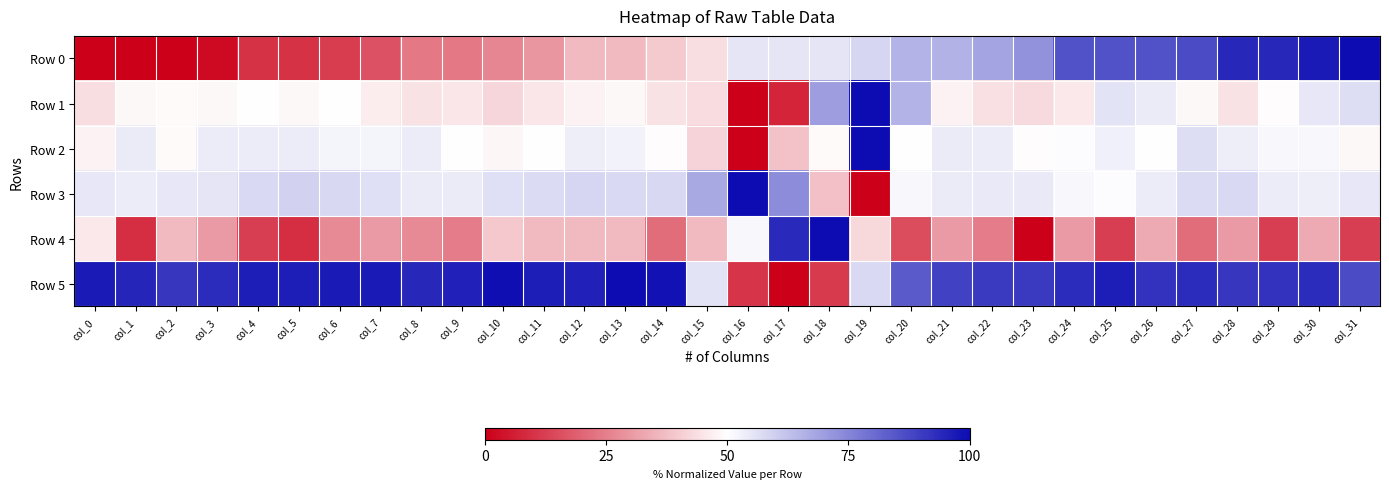

List the series in order of their peak value, highest first.

Row 0, Row 1, Row 2, Row 3, Row 4, Row 5